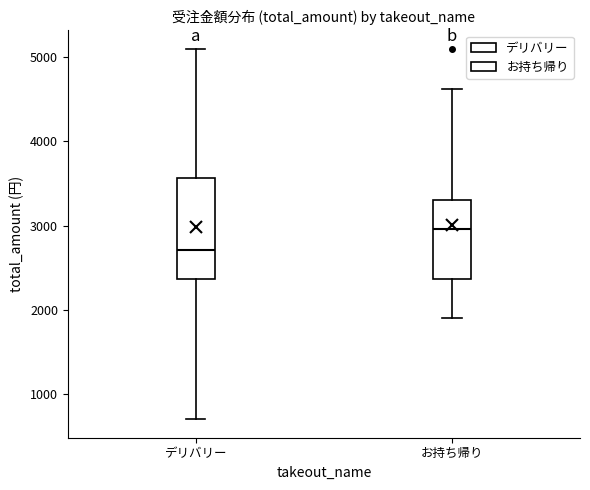

Reading left to right, read every box against the y-axis: the position of its median line, the range the box covers, and the ends of its whiskers. The values are not printed on the chart, so give them approximately, as read against the axis.

デリバリー: median 2700, box 2400 to 3600, whiskers 700 to 5100
お持ち帰り: median 3000, box 2400 to 3300, whiskers 1900 to 4600